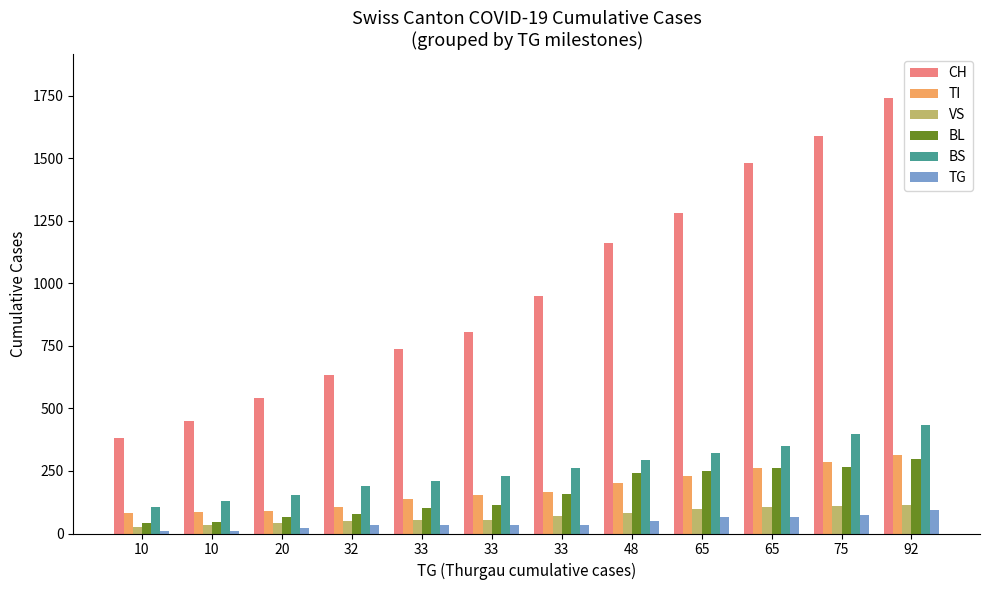

At which label does BL reach its peak?

92